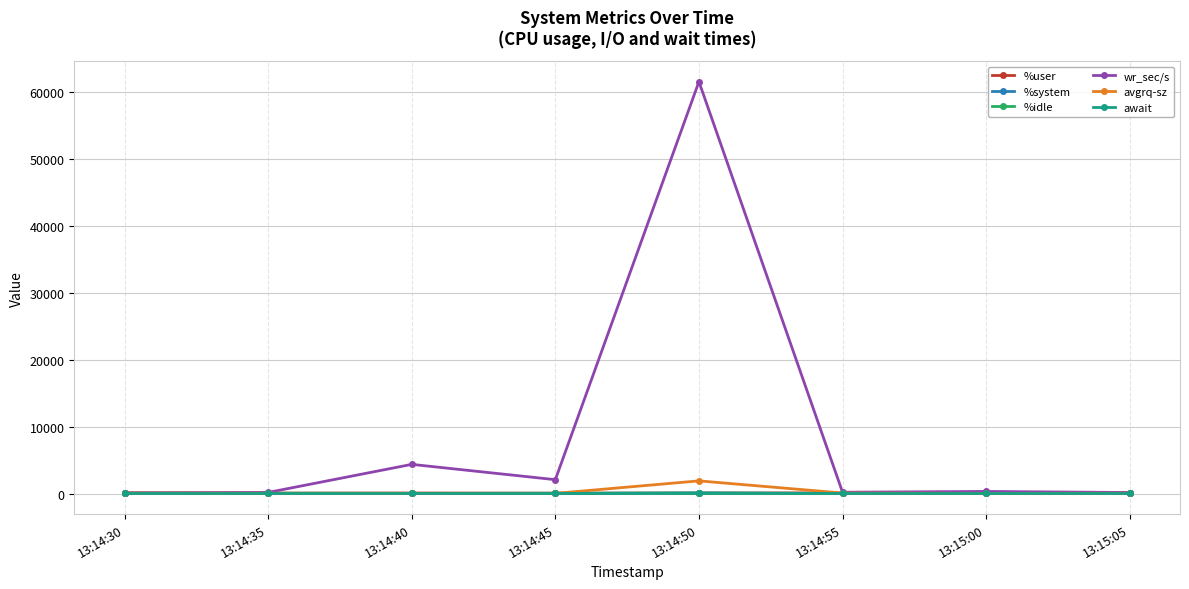

At which category is the sum across all series the highest?

13:14:50